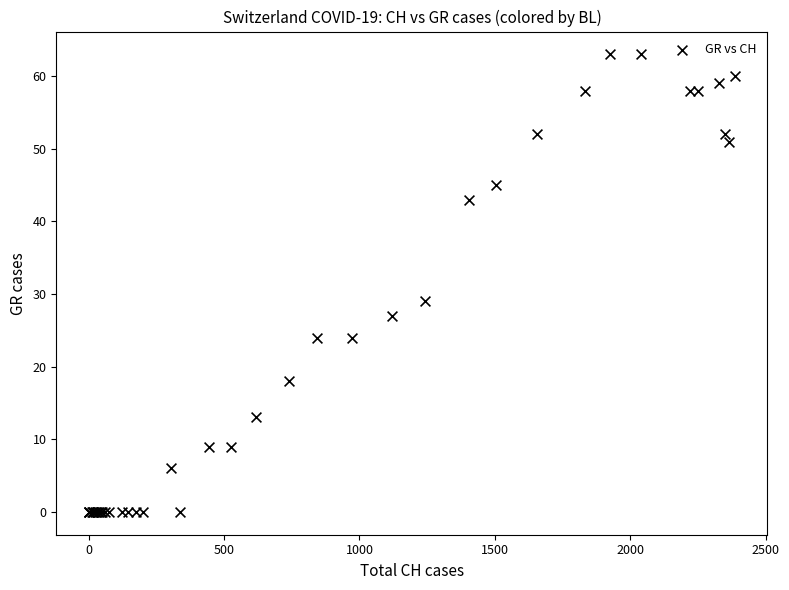

What Y value in the scatter plot is closest to 31?

29